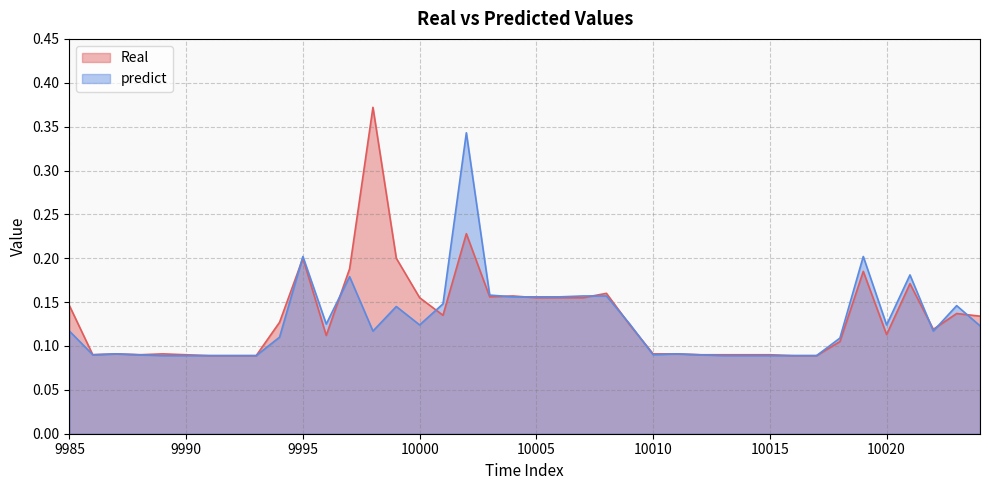

How many intersections are there between Real and predict?

11